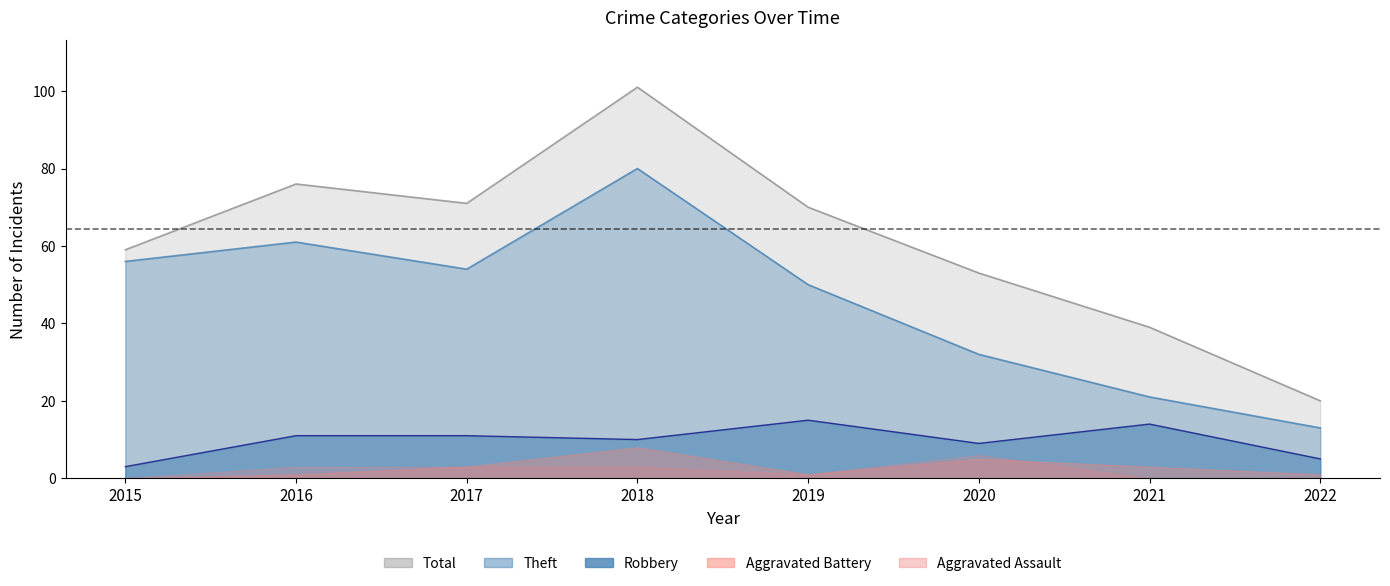

Is it true that Total equals 71 at 2017?

True